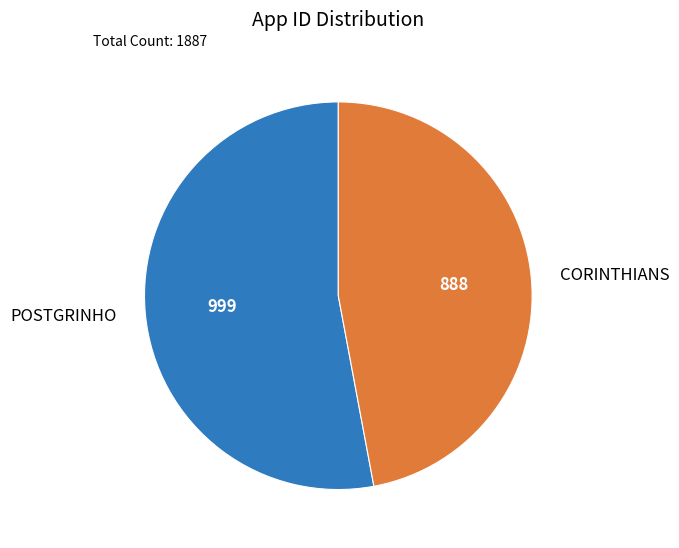

Does CORINTHIANS account for over 50% of the chart?

No